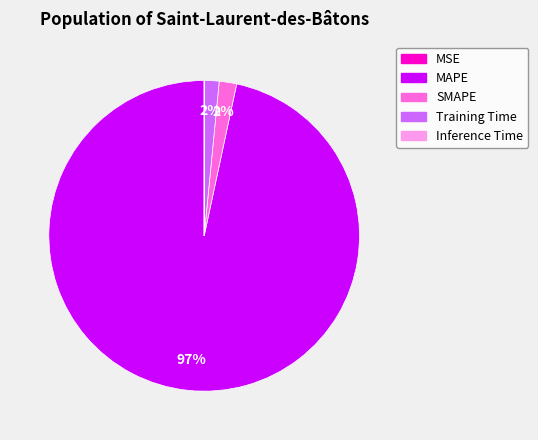

To the nearest percent, what is the difference between the largest and smallest slice percentages?

97%